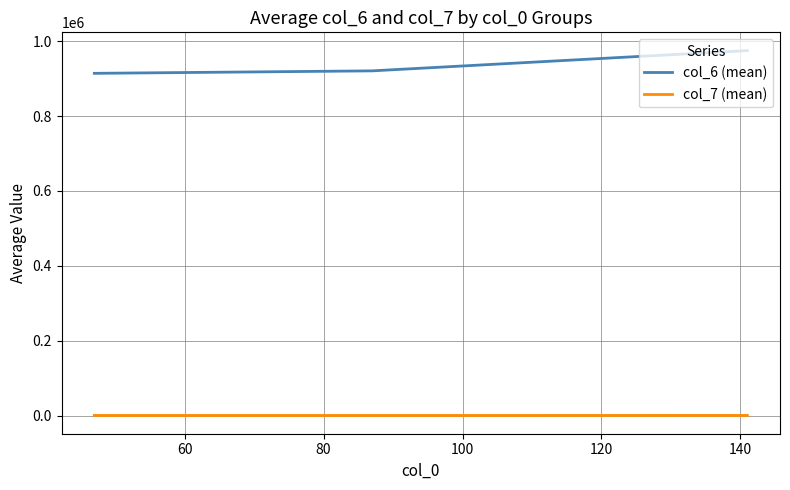

Which series has the largest total across all categories?

col_6 (mean)